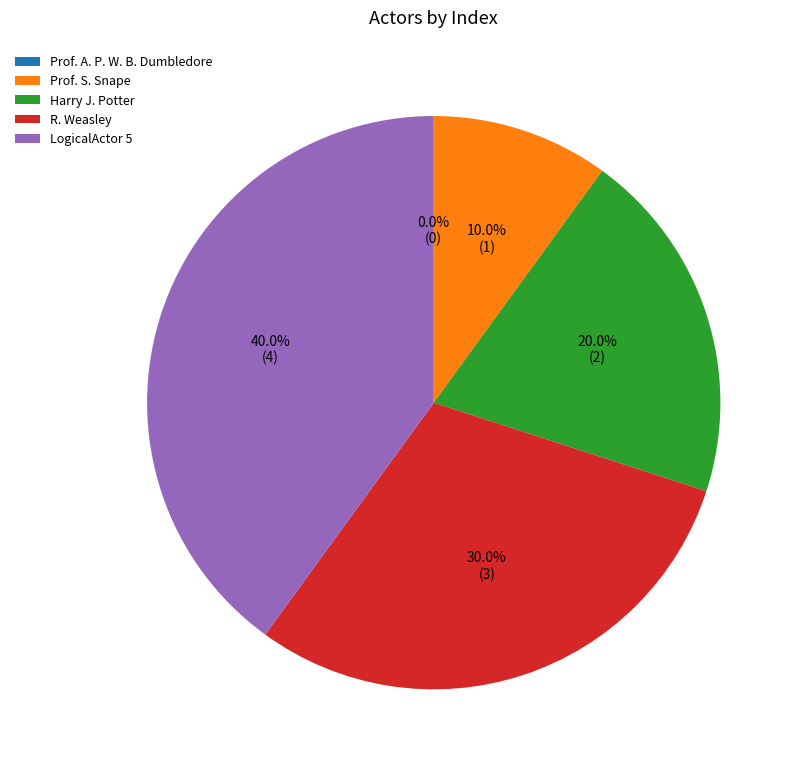

The Prof. S. Snape slice represents 4% of the pie. True or false?

False